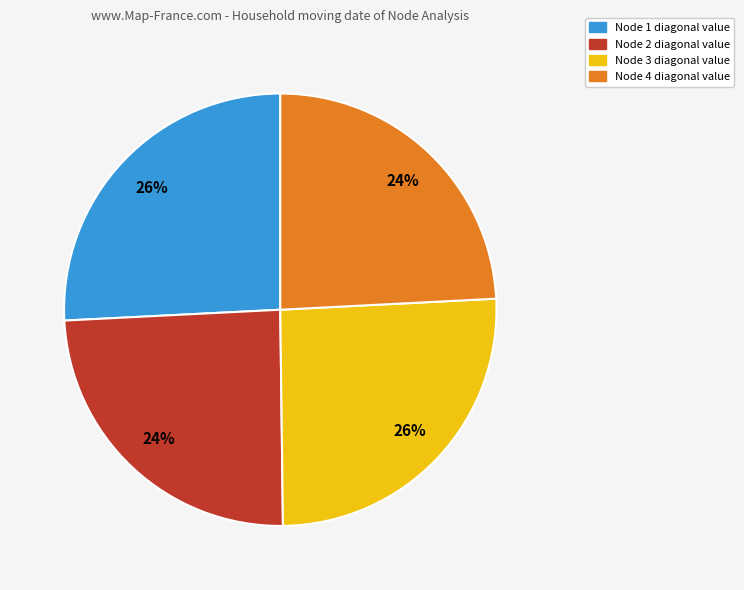

Is there any slice that represents more than half of the pie?

No